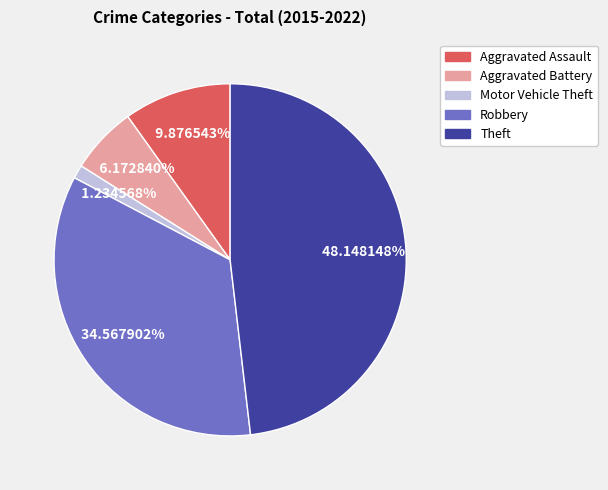

What percentage is NOT represented by Aggravated Battery?

93.8%